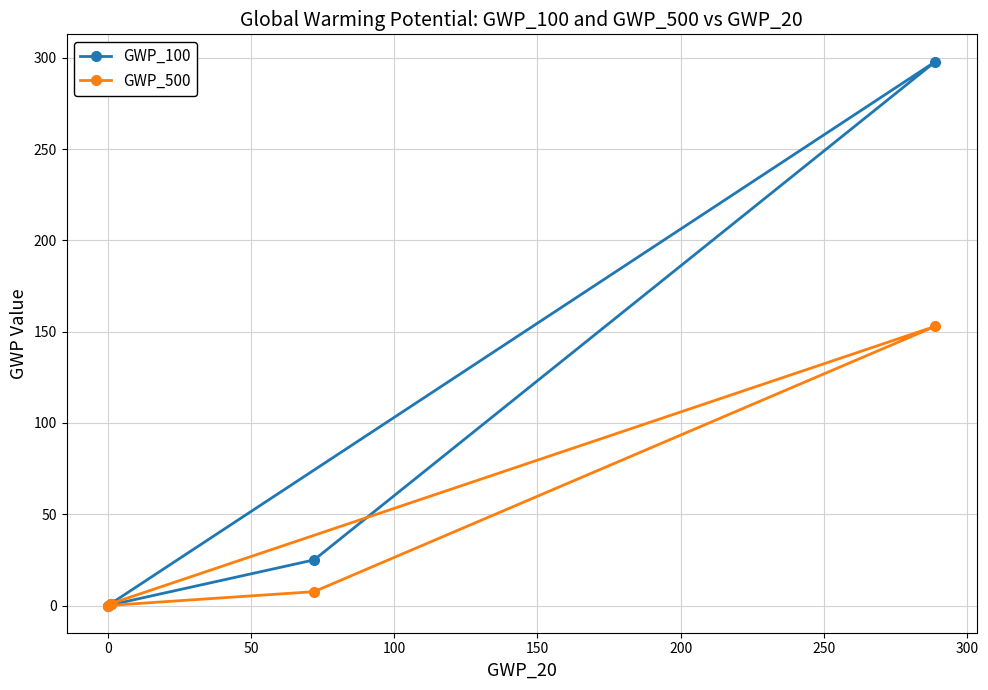

How many series are shown in this chart?

2